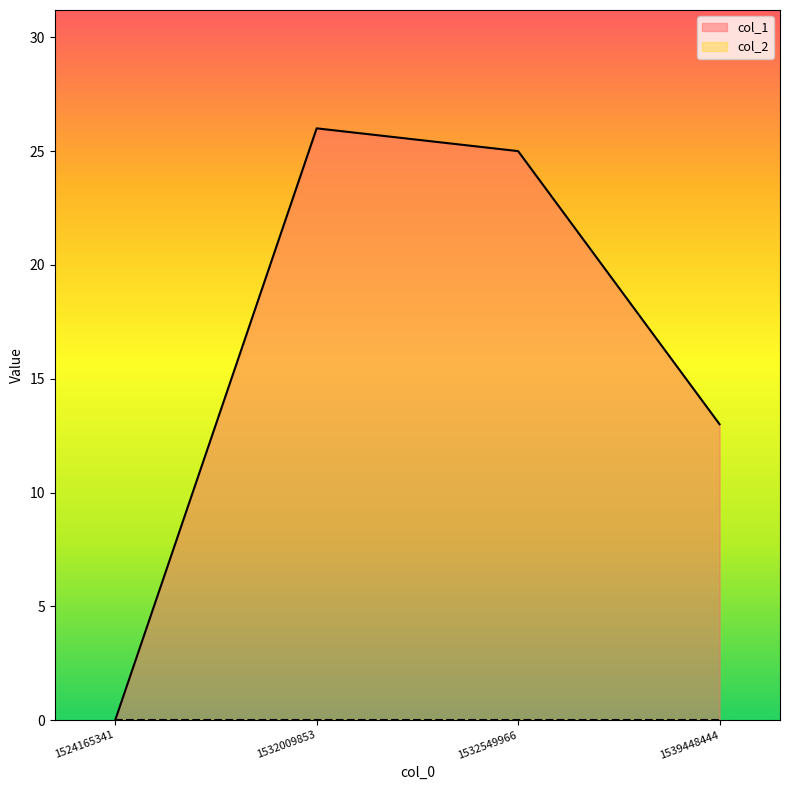

At which label is the value closest to 13?

1539448444